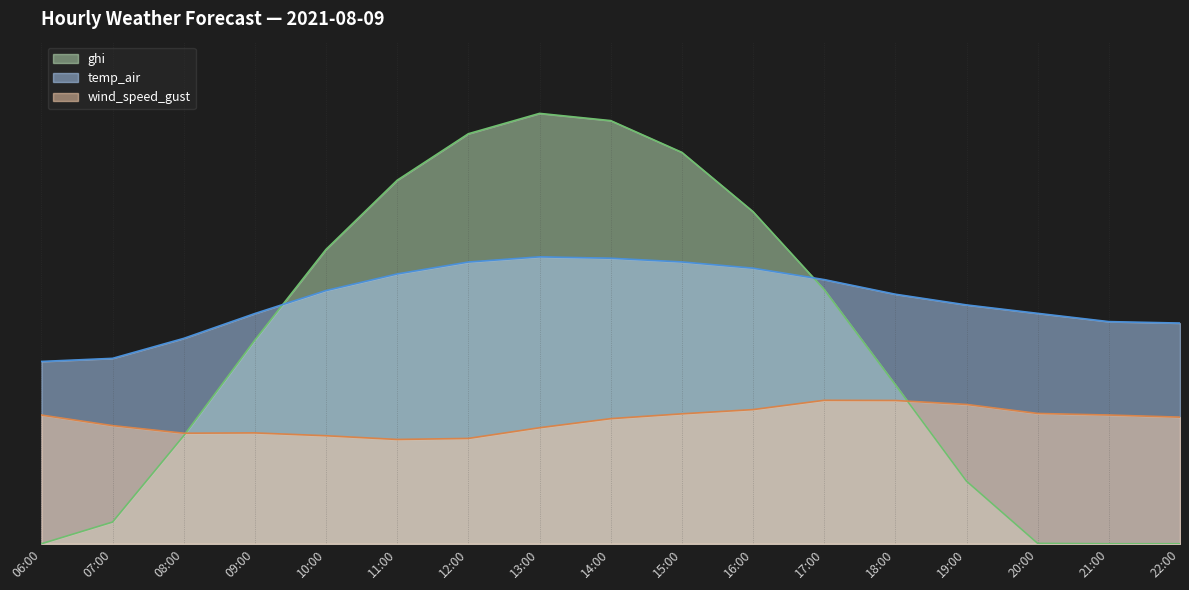

What are all the series names shown in the legend?

ghi, temp_air, wind_speed_gust